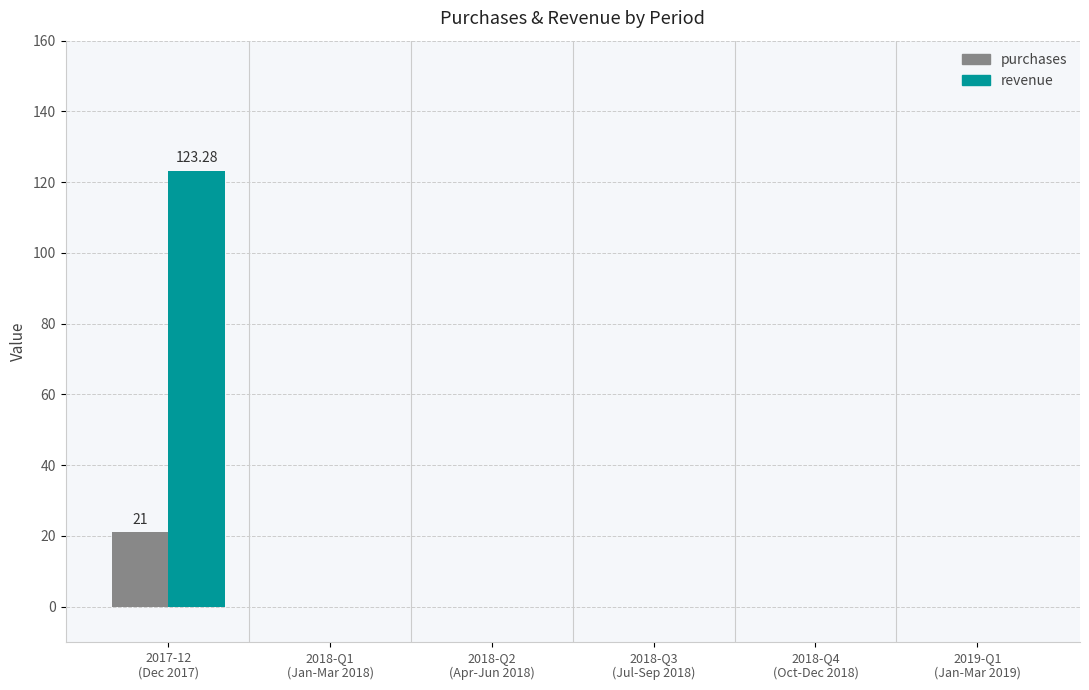

Which series has the largest total across all categories?

revenue